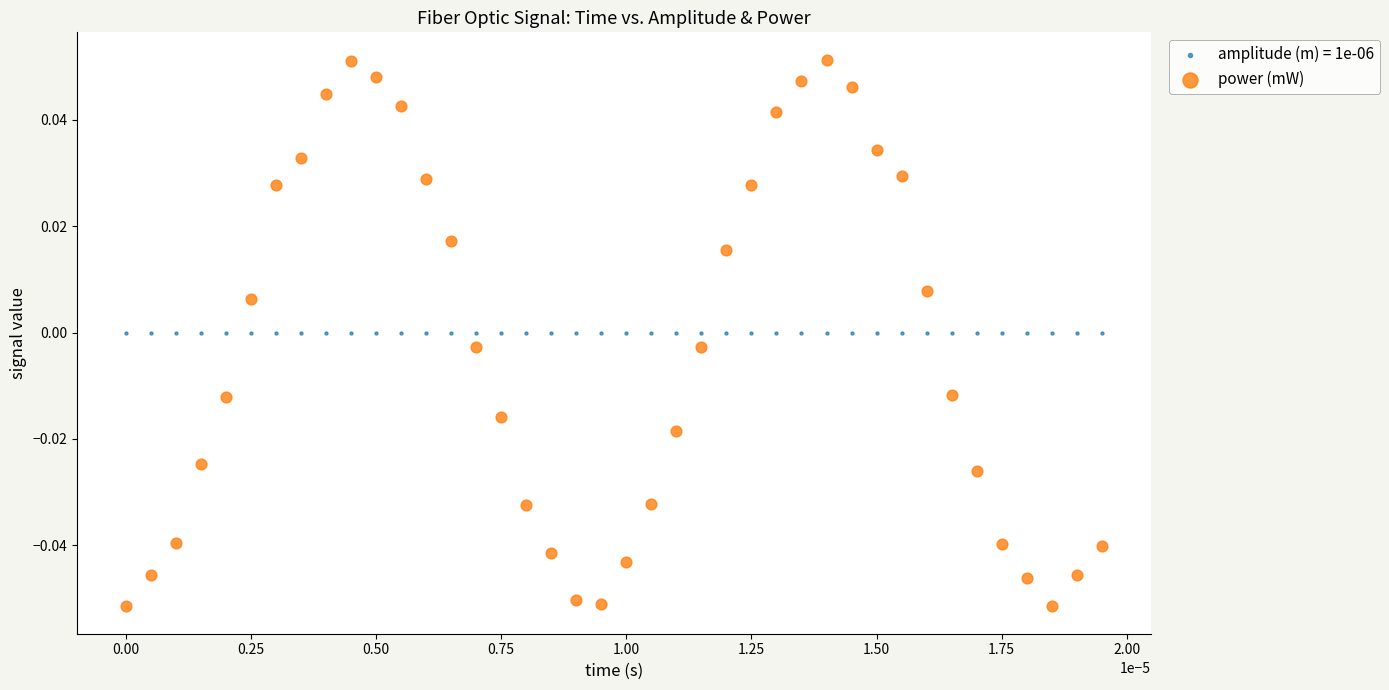

Which series reaches the maximum Y coordinate?

power (mW)